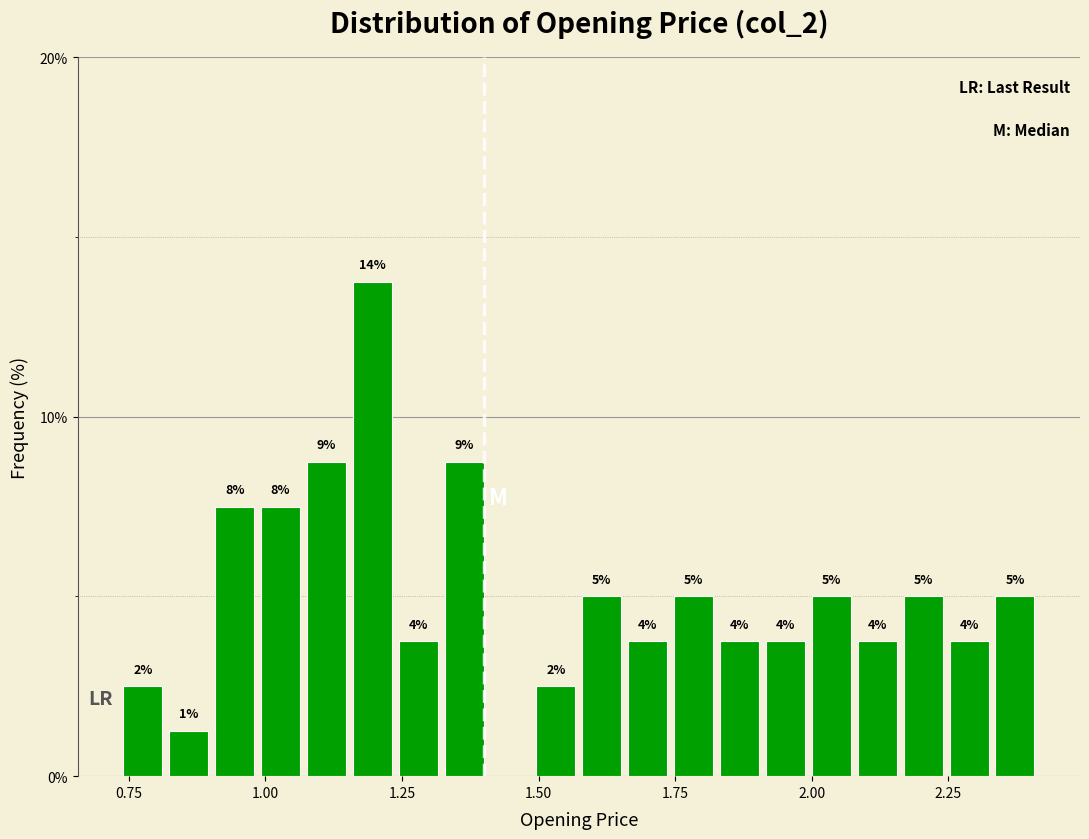

Around what value on the x-axis is the tallest bar? Give the approximate position of its centre, as read against the axis.

1.20